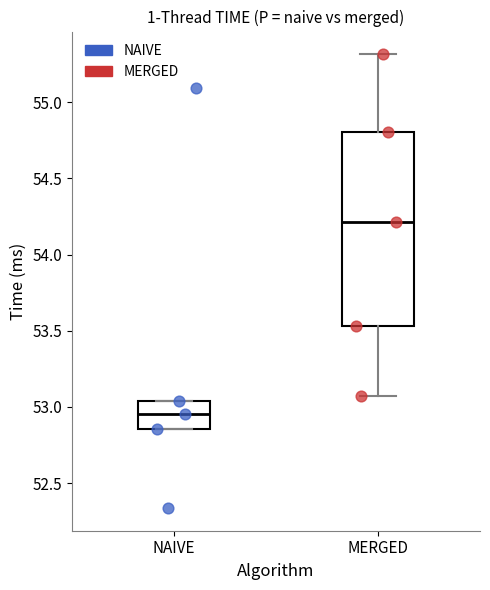

Reading left to right, transcribe this box plot: for each box, give where its median line is, the range the box spans, and where its two whiskers end, as read against the y-axis. The values are not printed on the chart, so give them approximately, as read against the axis.

NAIVE: median 52.95, box 52.85 to 53.05, whiskers 52.85 to 53.05
MERGED: median 54.20, box 53.55 to 54.80, whiskers 53.05 to 55.30